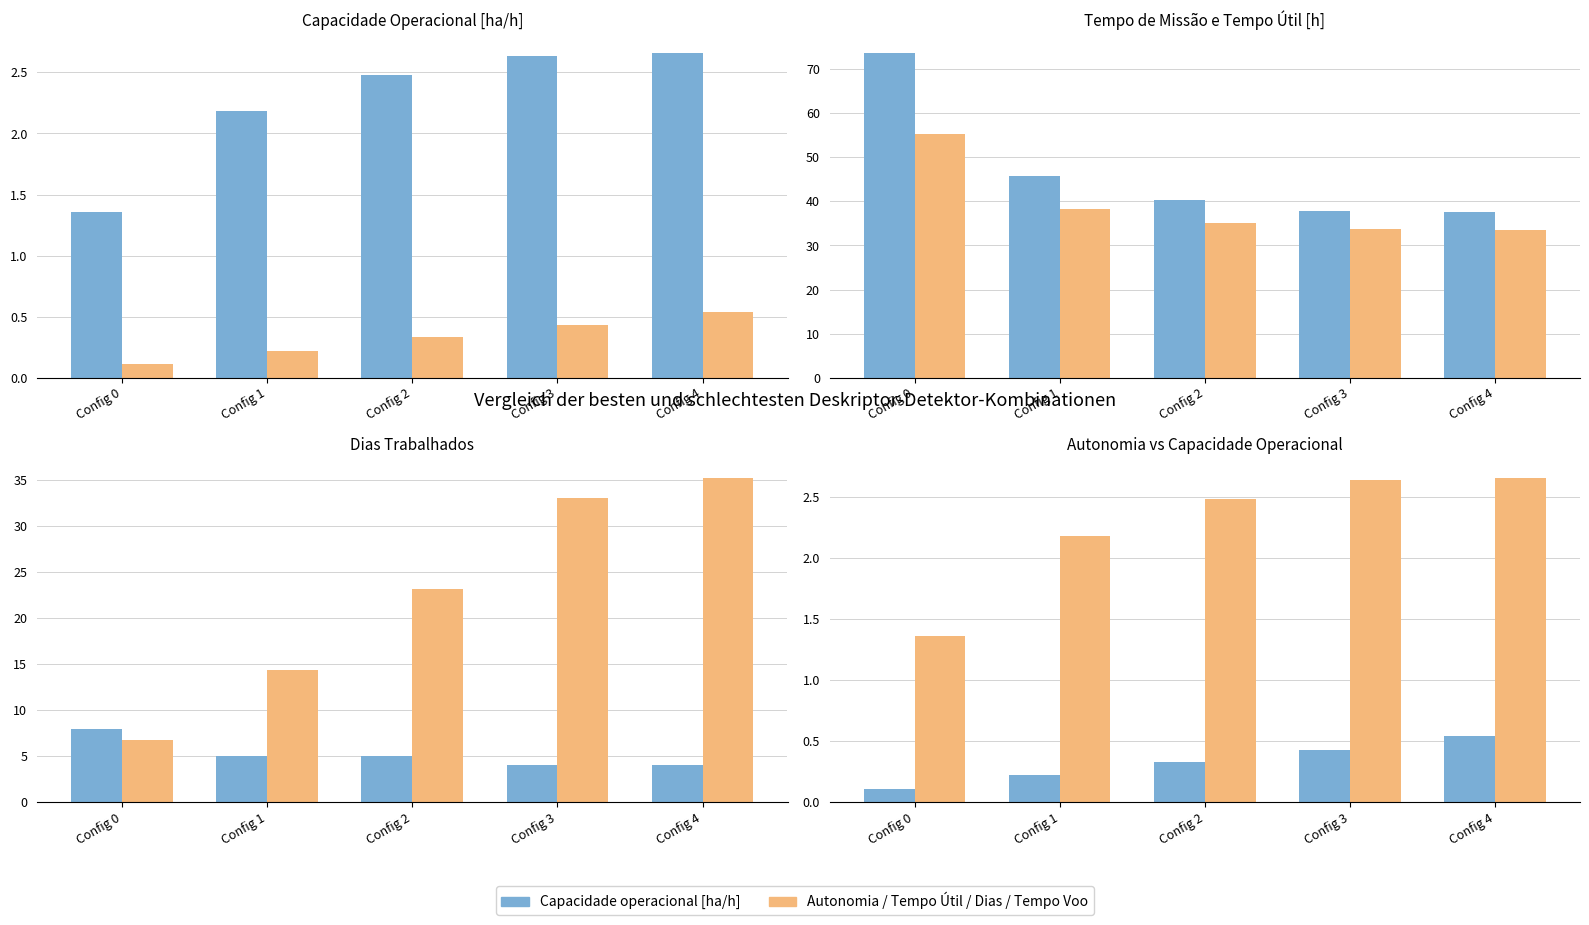

At how many categories does at least one series exceed 46?

1